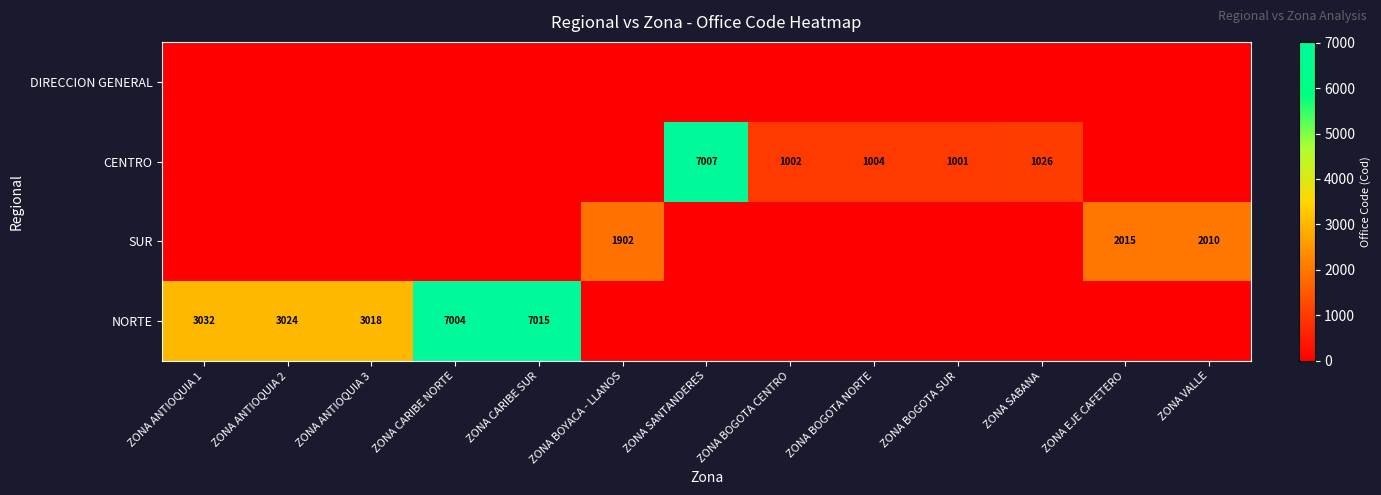

The value of CENTRO at ZONA BOGOTA CENTRO is 1002. True or false?

True